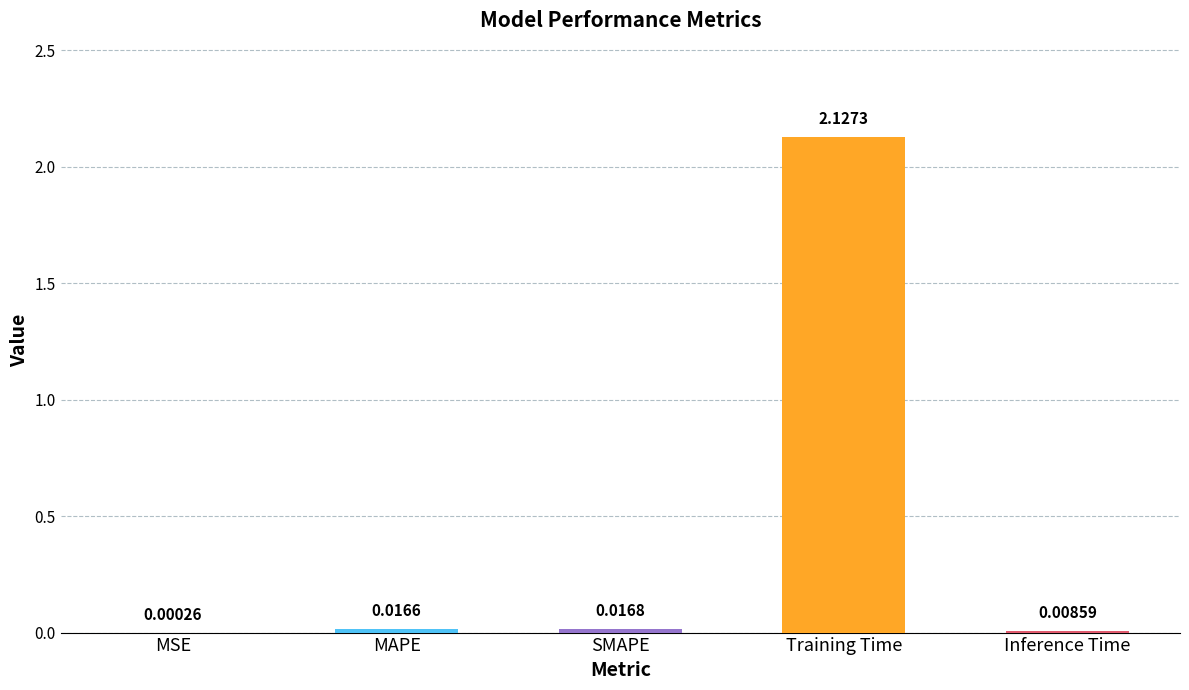

At which category does the chart reach its peak across all series?

Training Time